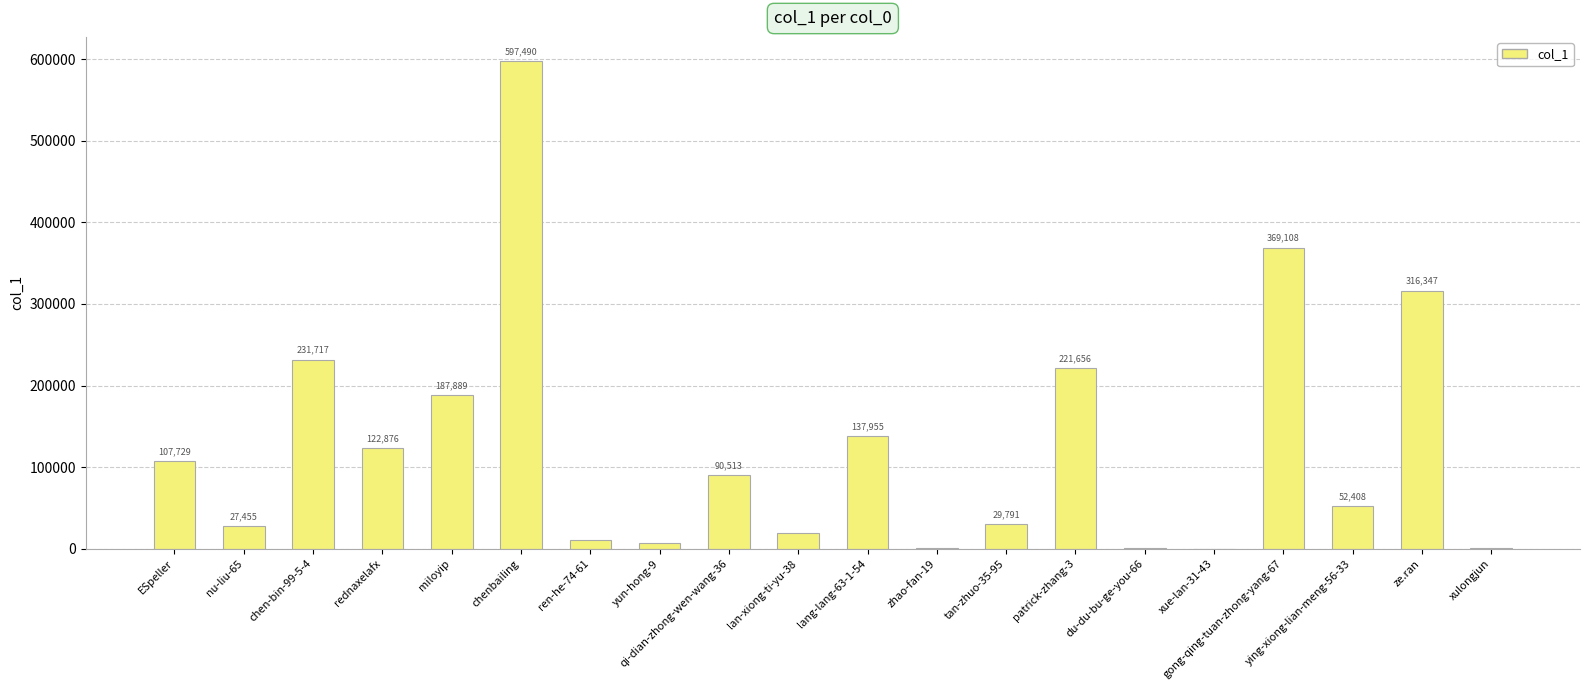

Reading left to right, transcribe all the data shown in this chart.

107729	27455	231717	122876	187889	597490	10457	6331	90513	19562	137955	1155	29791	221656	216	28	369108	52408	316347	267